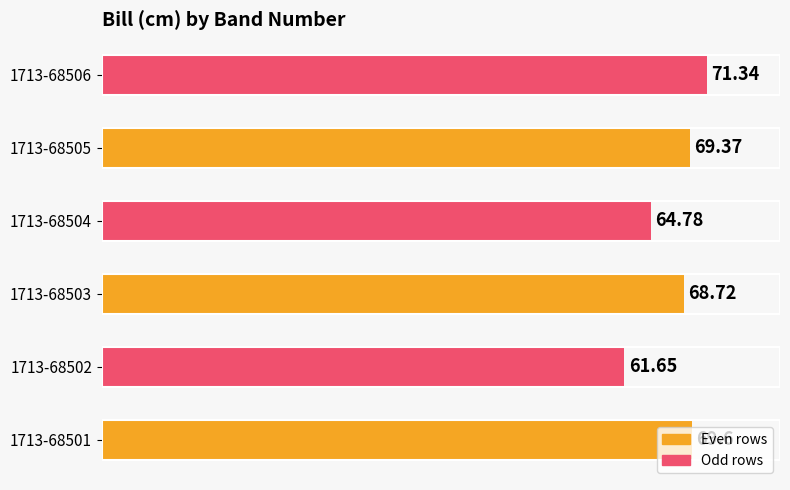

Rank the categories by value from highest to lowest.

1713-68506, 1713-68501, 1713-68505, 1713-68503, 1713-68504, 1713-68502